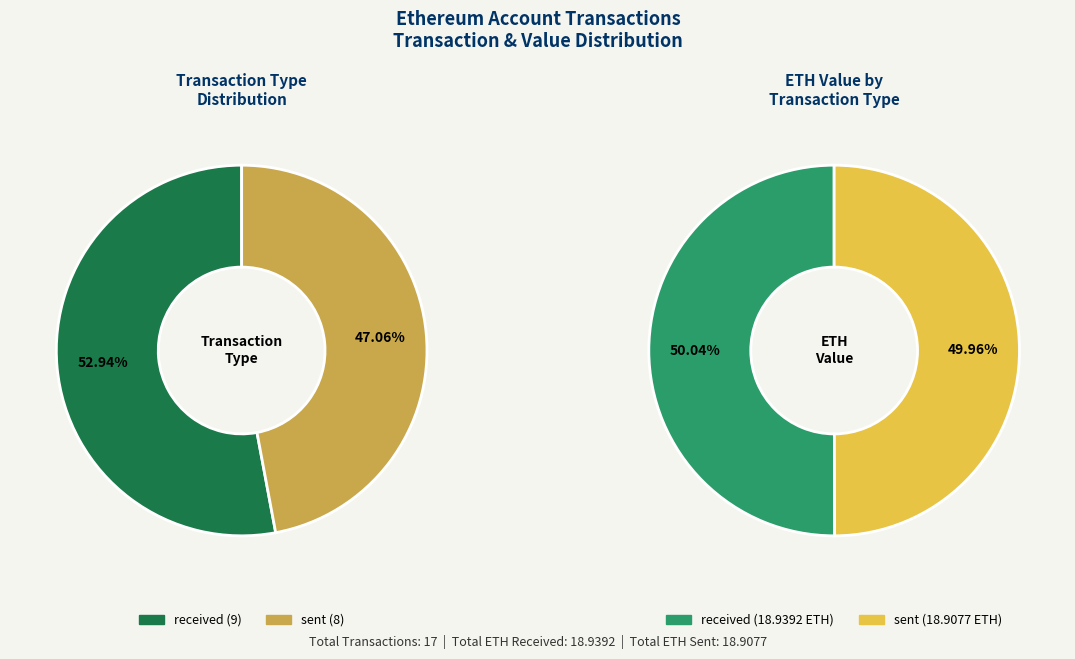

How many slices are in this pie chart?

2